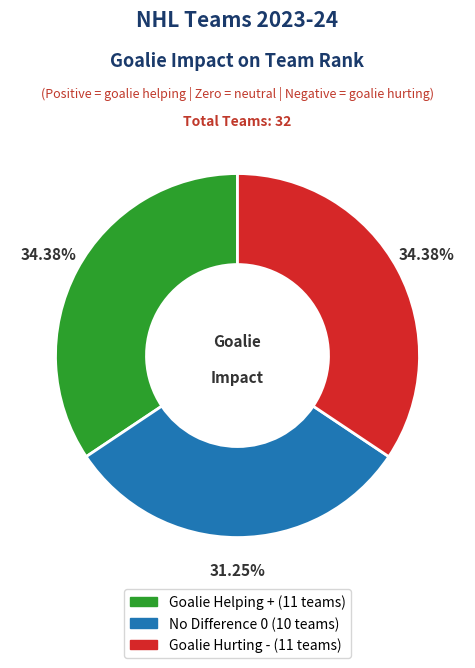

Is there any slice that represents more than half of the pie?

No